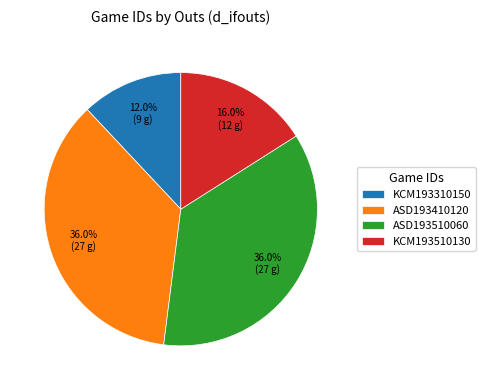

Does ASD193410120 account for over 50% of the chart?

No